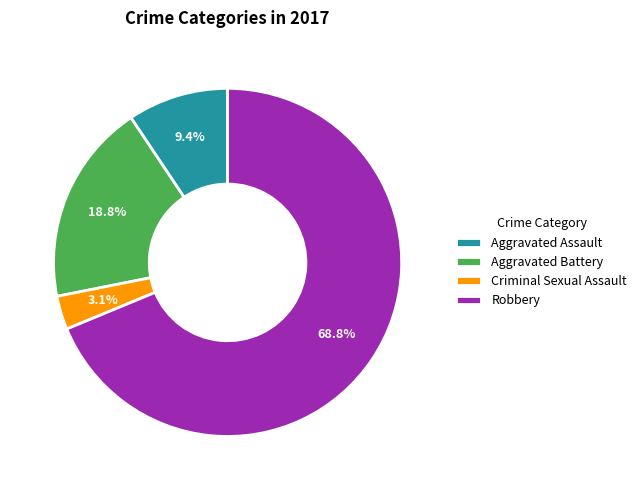

What percentage is the Criminal Sexual Assault slice, to the nearest percent?

3%